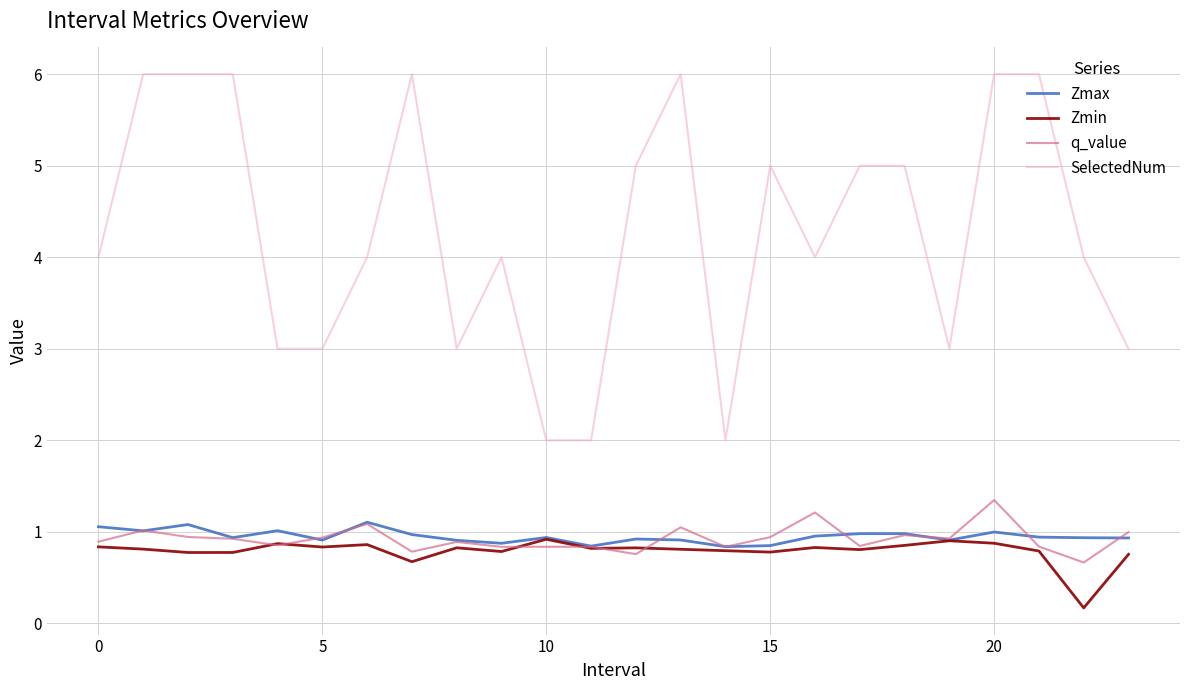

True or false: SelectedNum and q_value cross at least once.

False